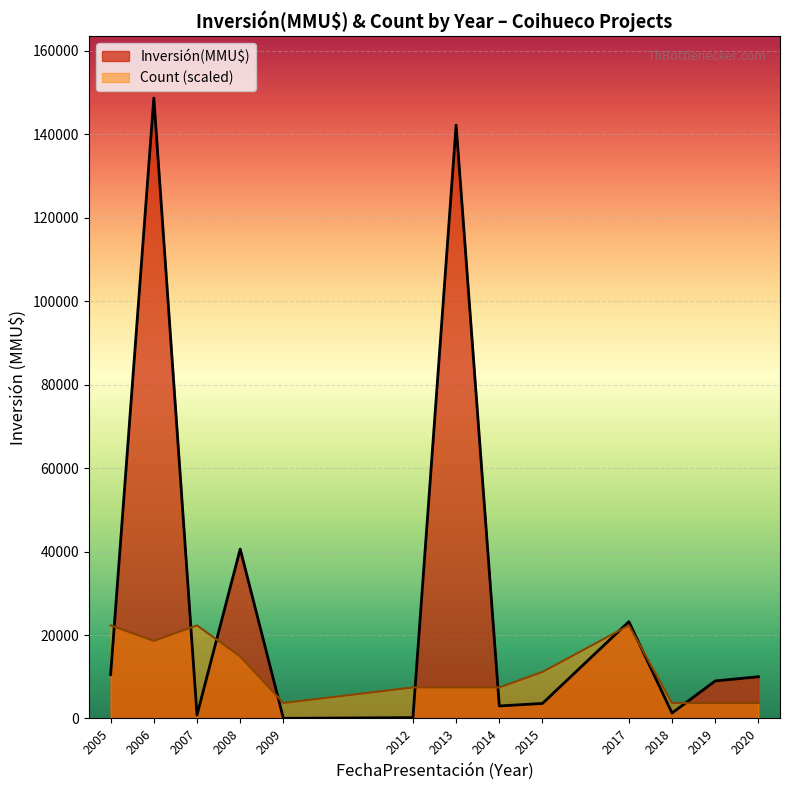

What is the average value of the Inversión(MMU$) series?

30245.7